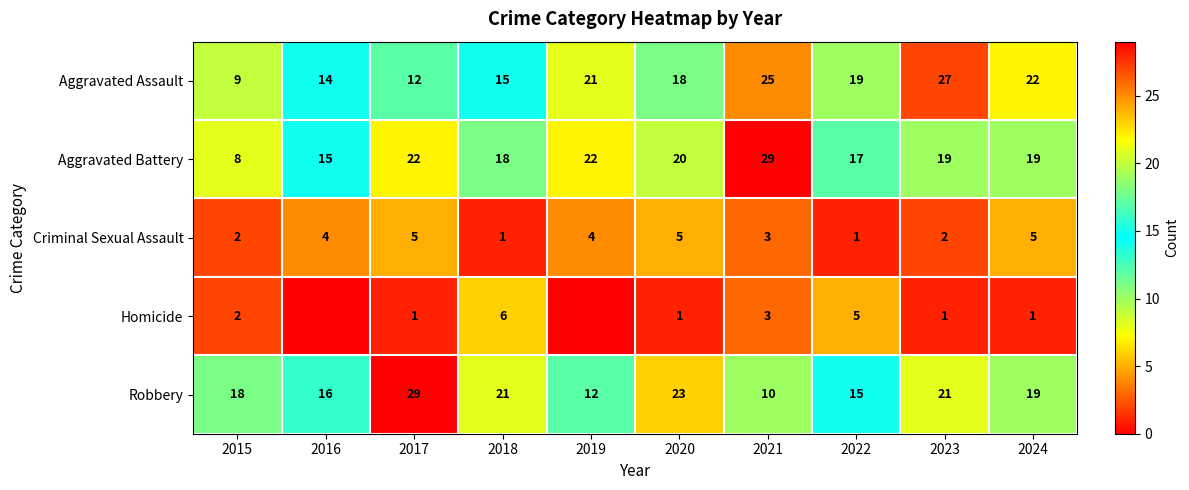

What is the lowest value of the Criminal Sexual Assault series?

1